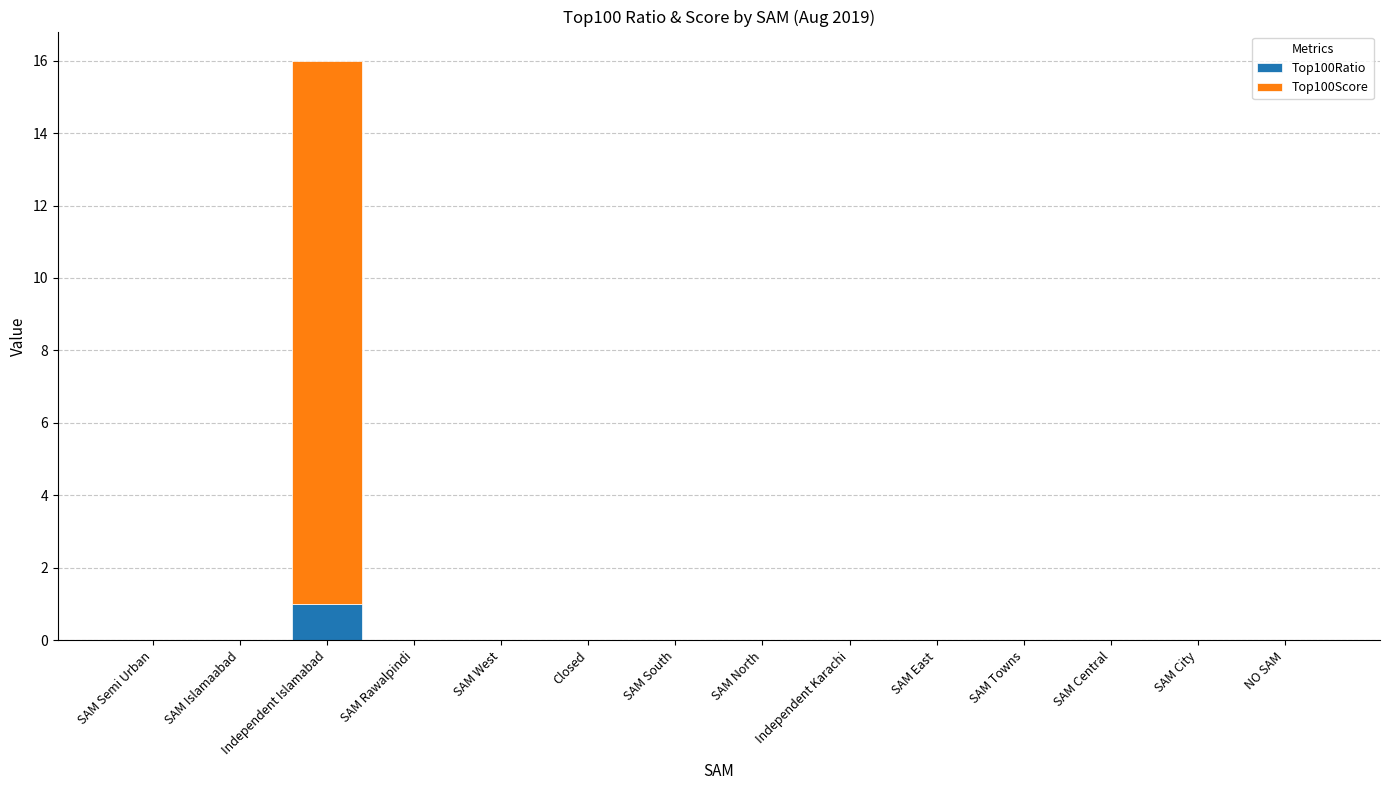

True or false: Top100Ratio has a value of 1 at Closed.

False